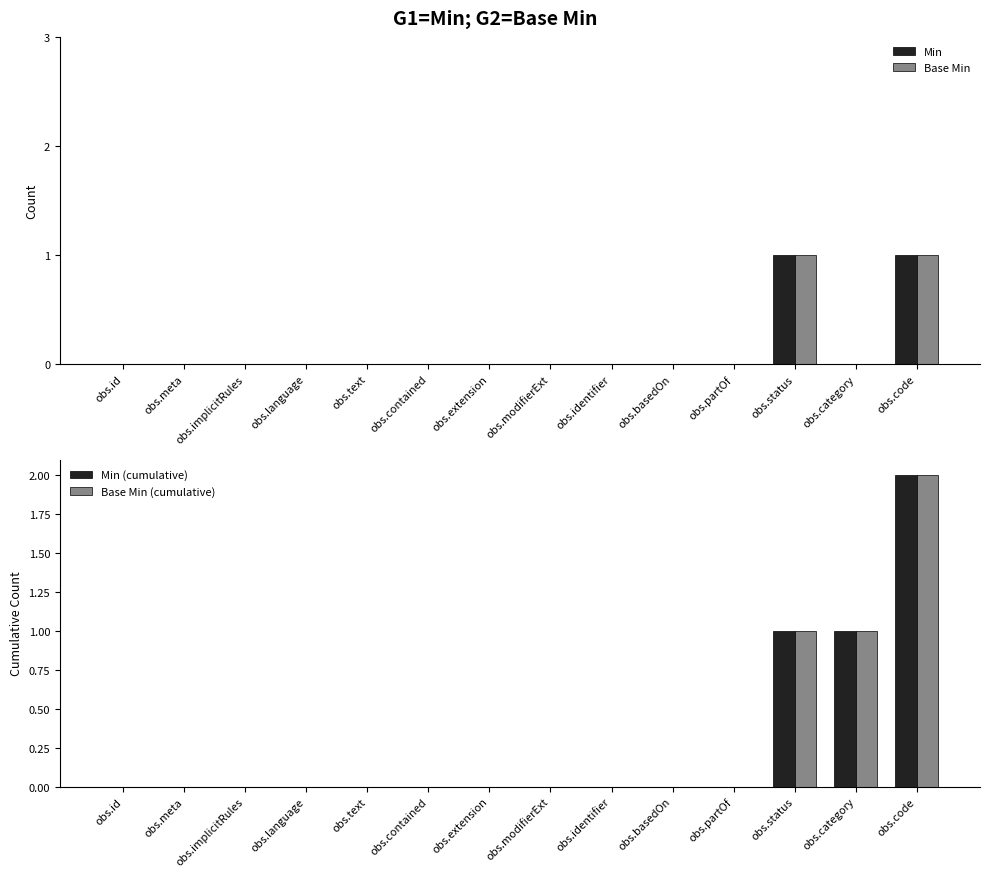

What is the label of the 9th bar from the right?

obs.contained